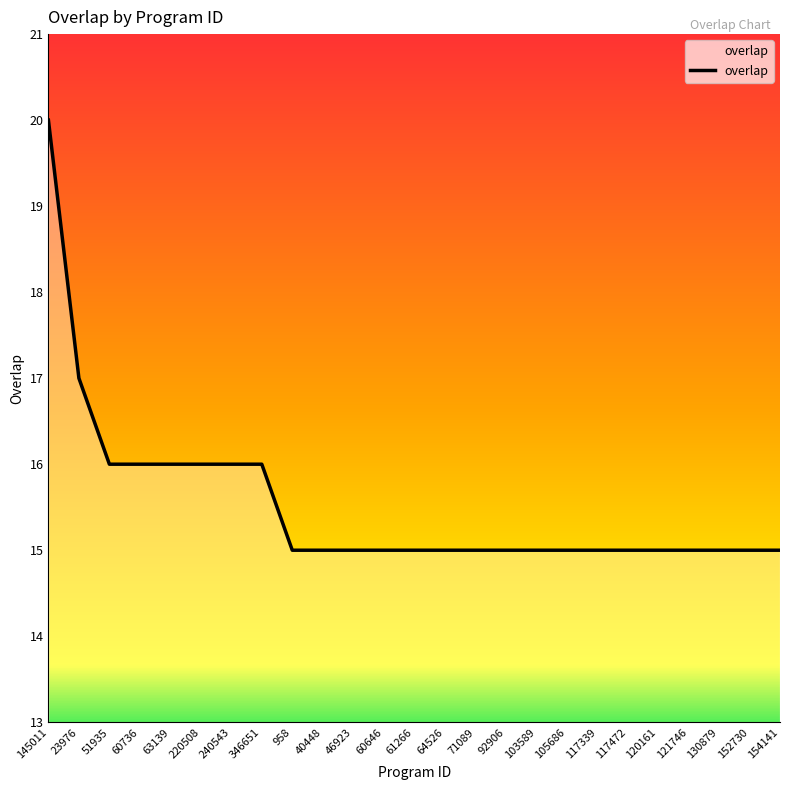

How many values are between 15 and 16?

23